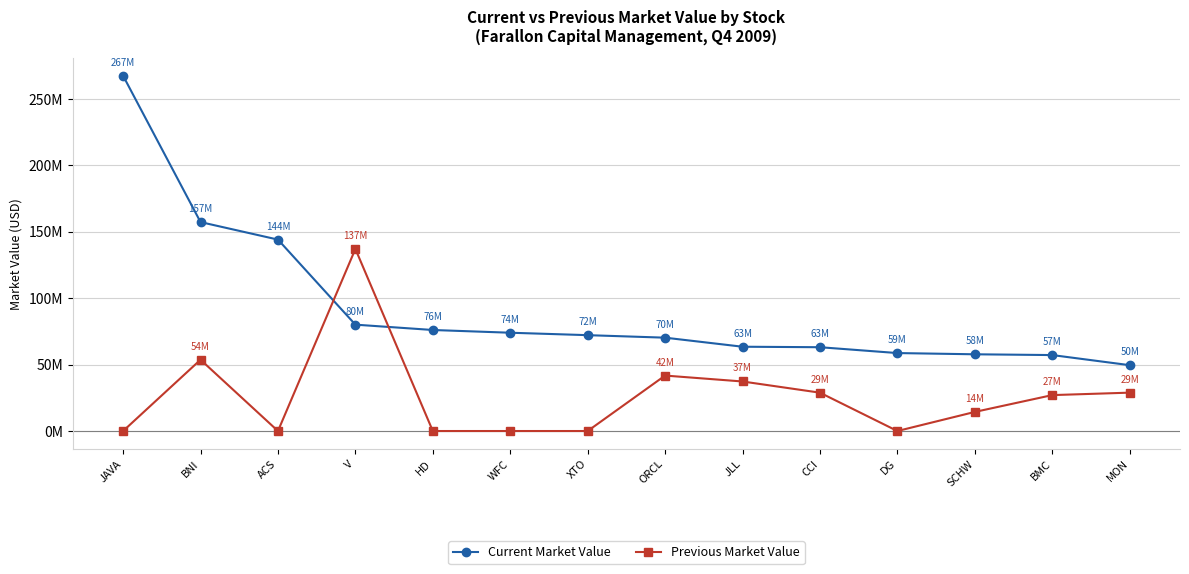

What is the value of the Previous Market Value point at the 14th from the left?

28.9